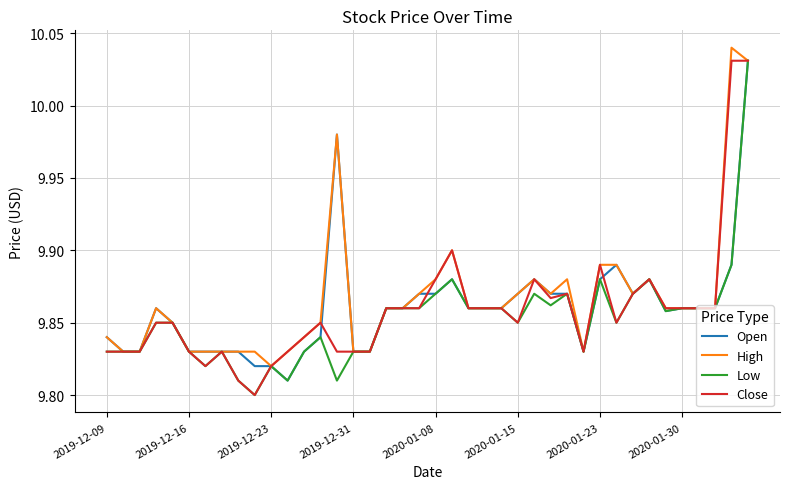

What is the sum of all Open values?

394.4